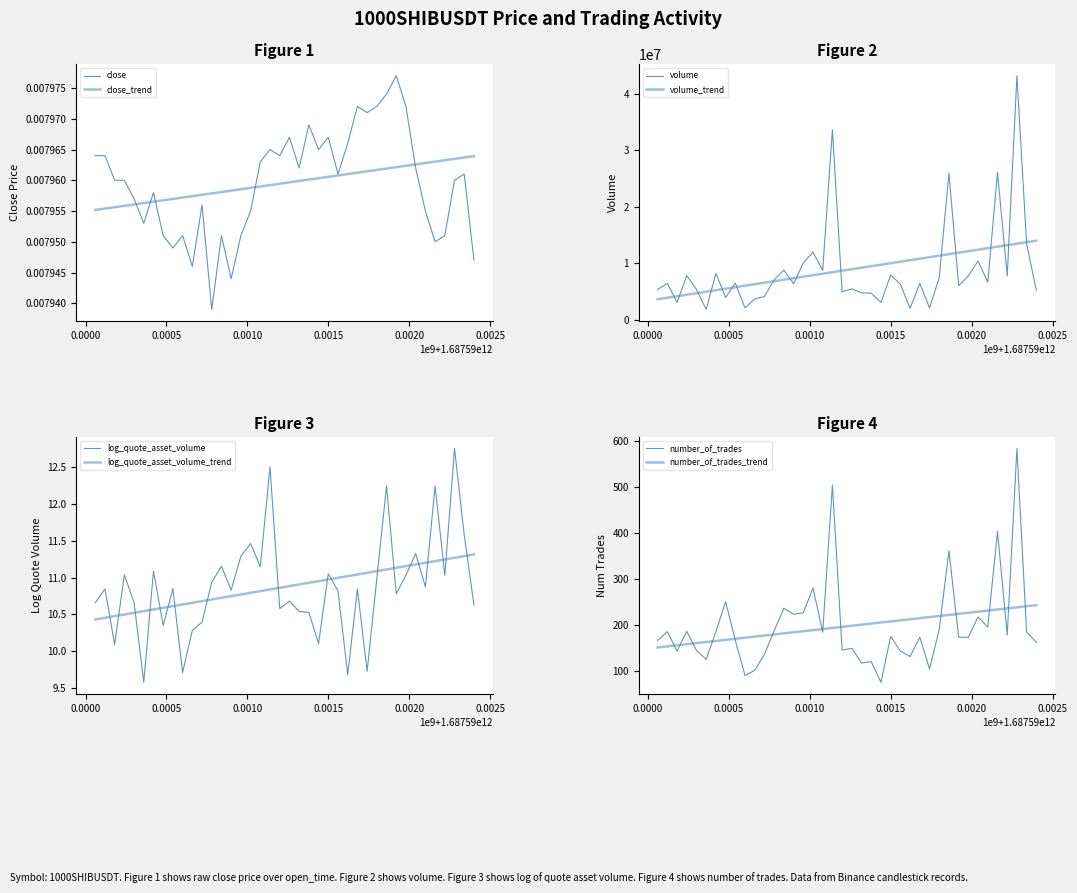

Which series has the largest range (max minus min)?

volume